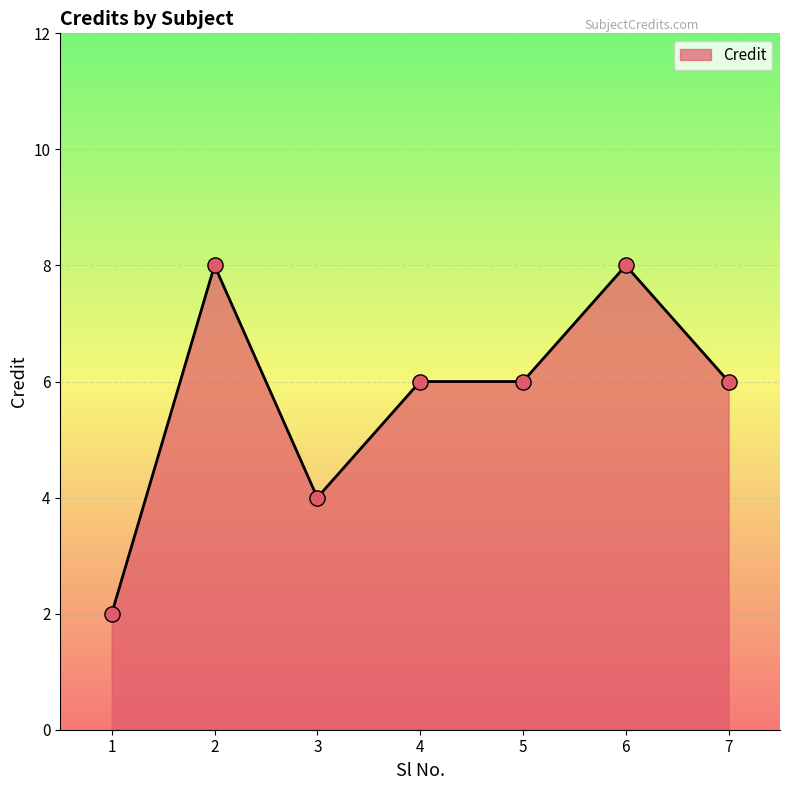

What is the change in value from 3 to 7?

+2